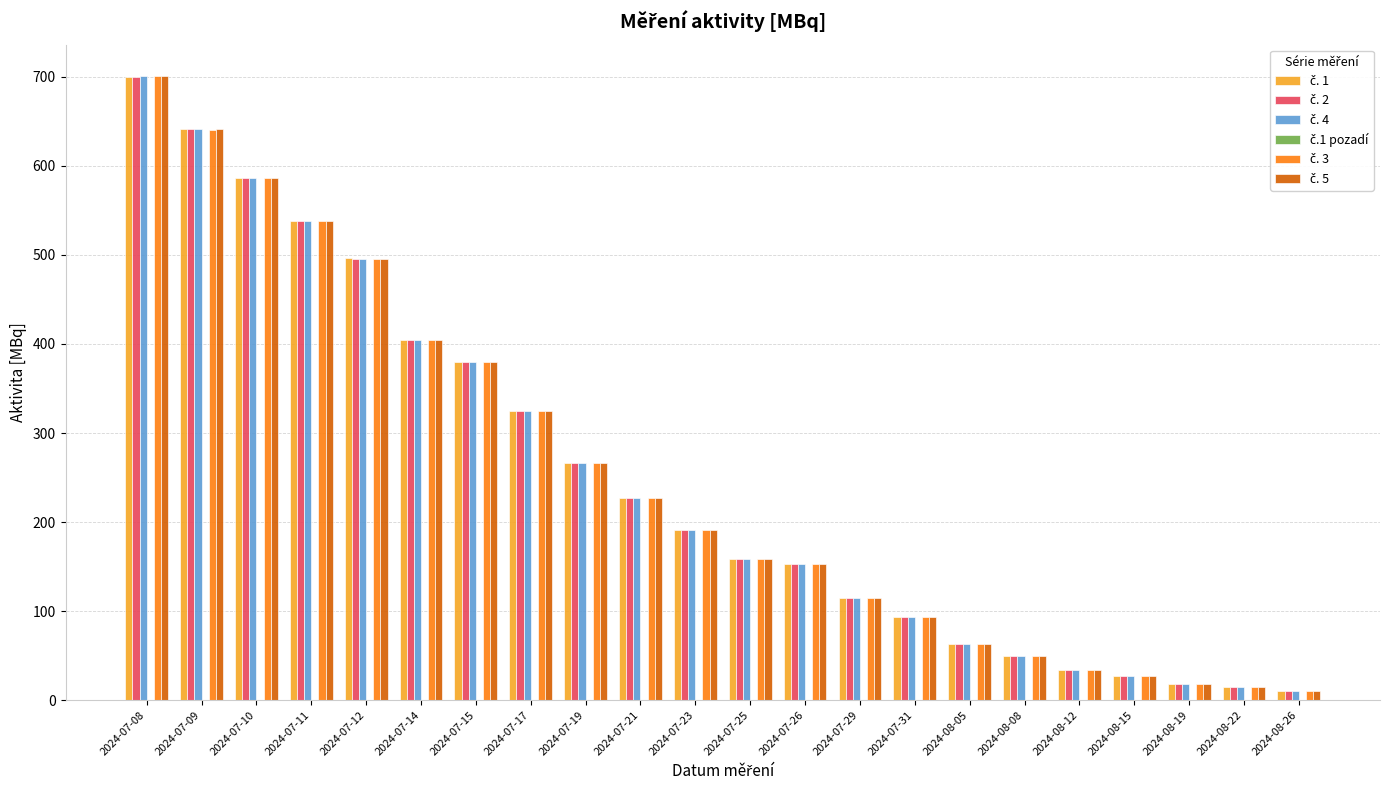

What is the maximum value shown in the chart?

701.2